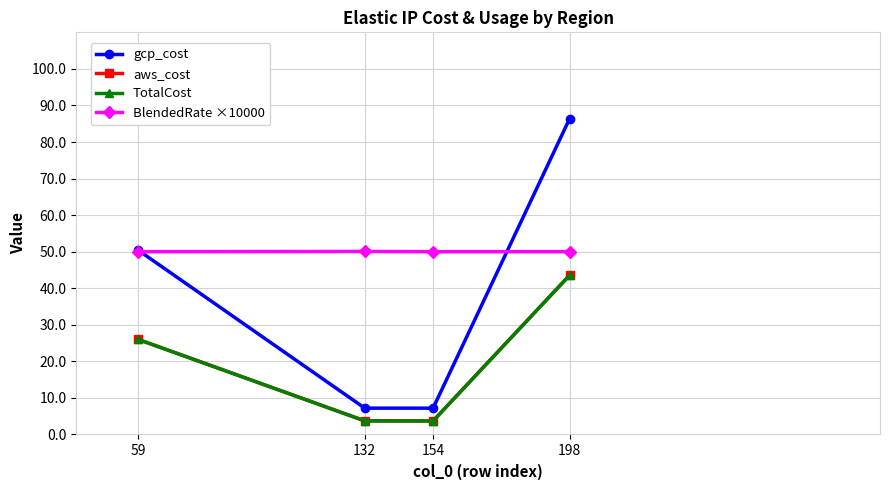

Is this an area chart (filled region under the line)?

No